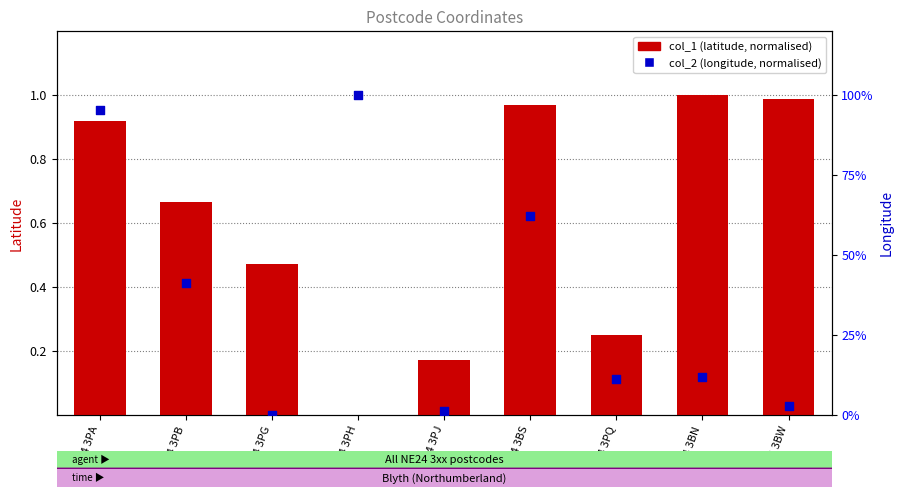

At how many categories does at least one series exceed 0?

9